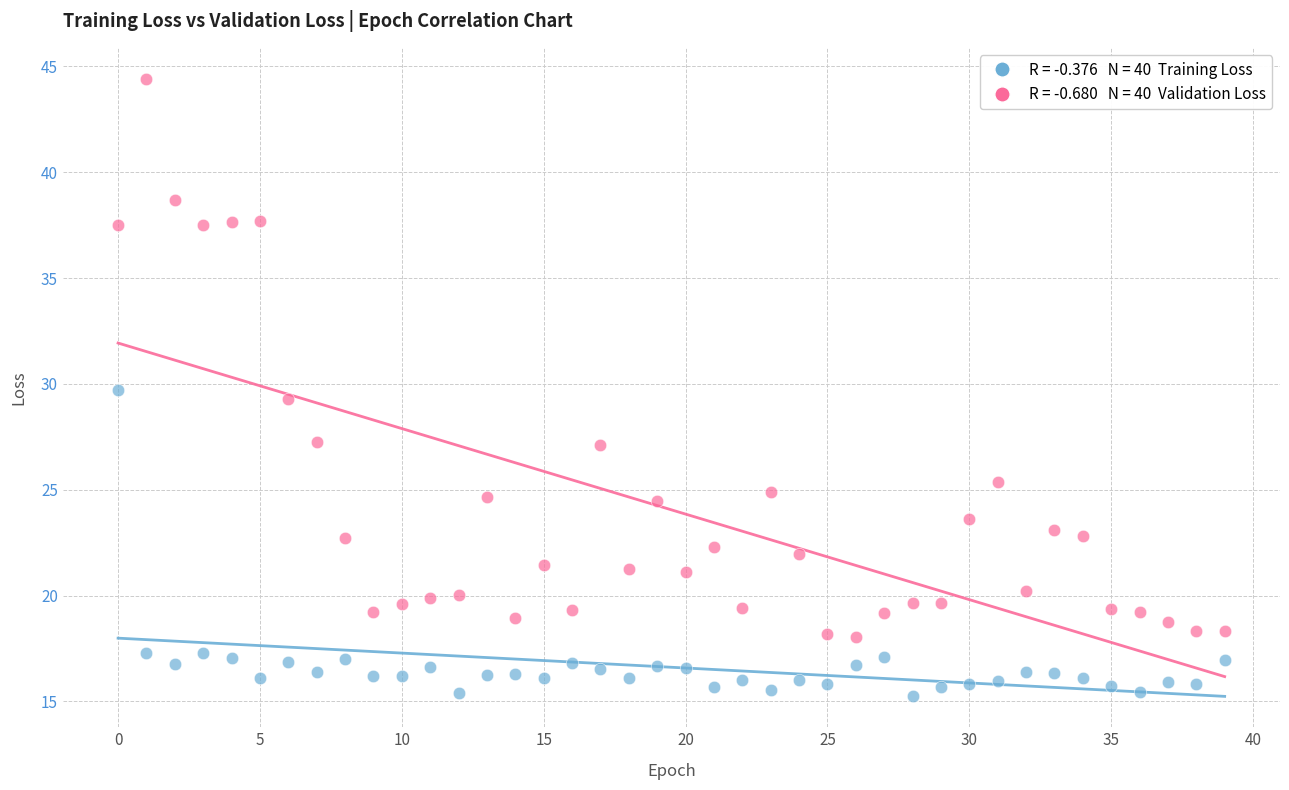

Across all data points, what is the range of Y values (max minus min)?

29.2